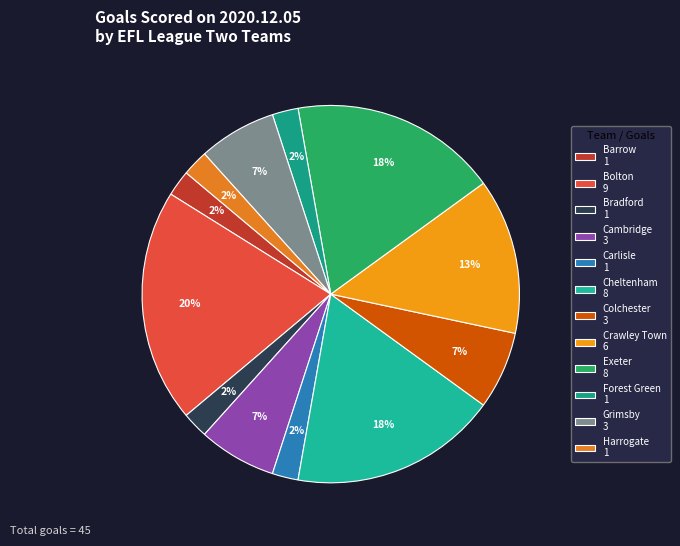

What percentage is the Colchester slice, to the nearest percent?

7%